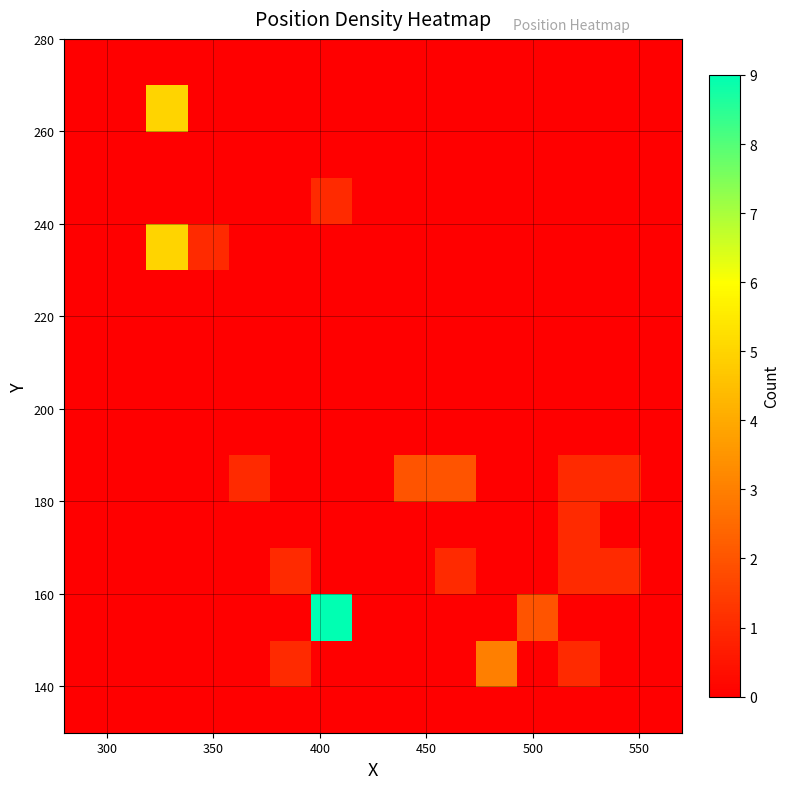

Count the number of categories in the chart.

15